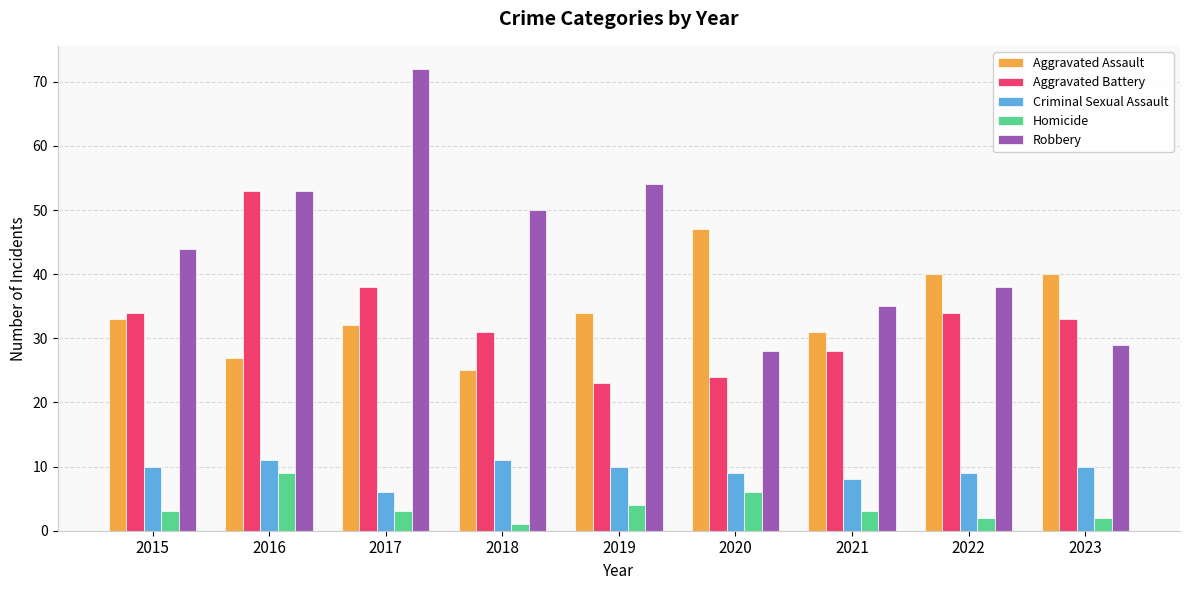

Read the Homicide value at 2020.

6